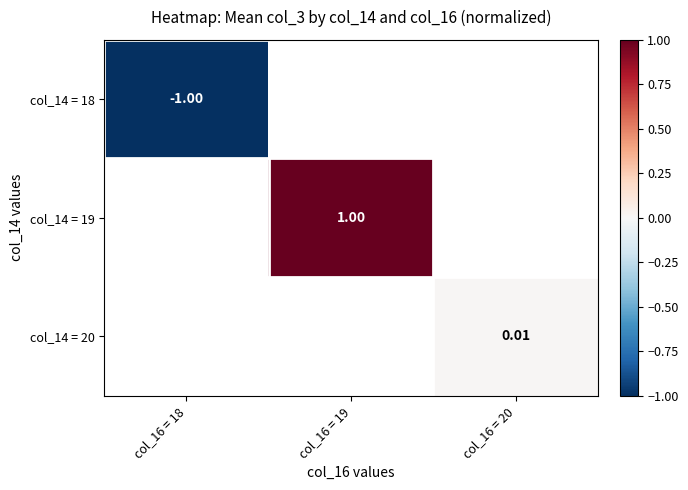

Count the number of categories in the chart.

3